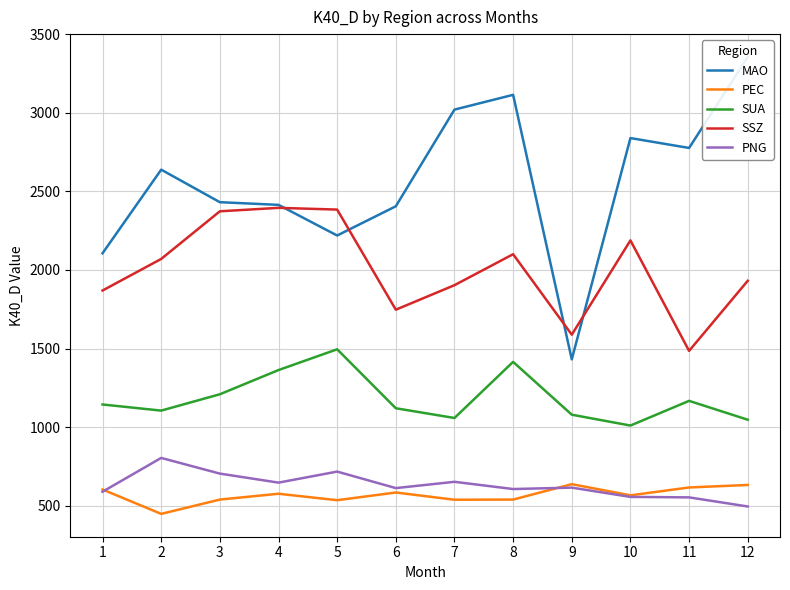

In PEC, how many points are higher than both neighbors (excluding endpoints)?

3